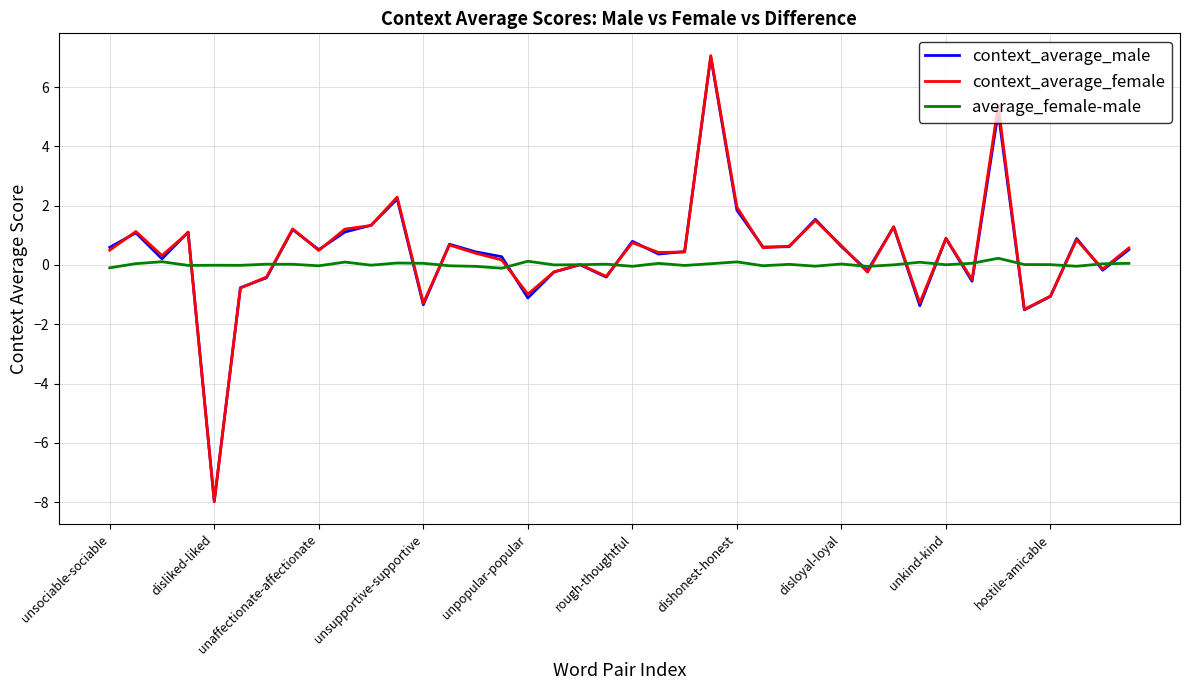

Is this an area chart (filled region under the line)?

No